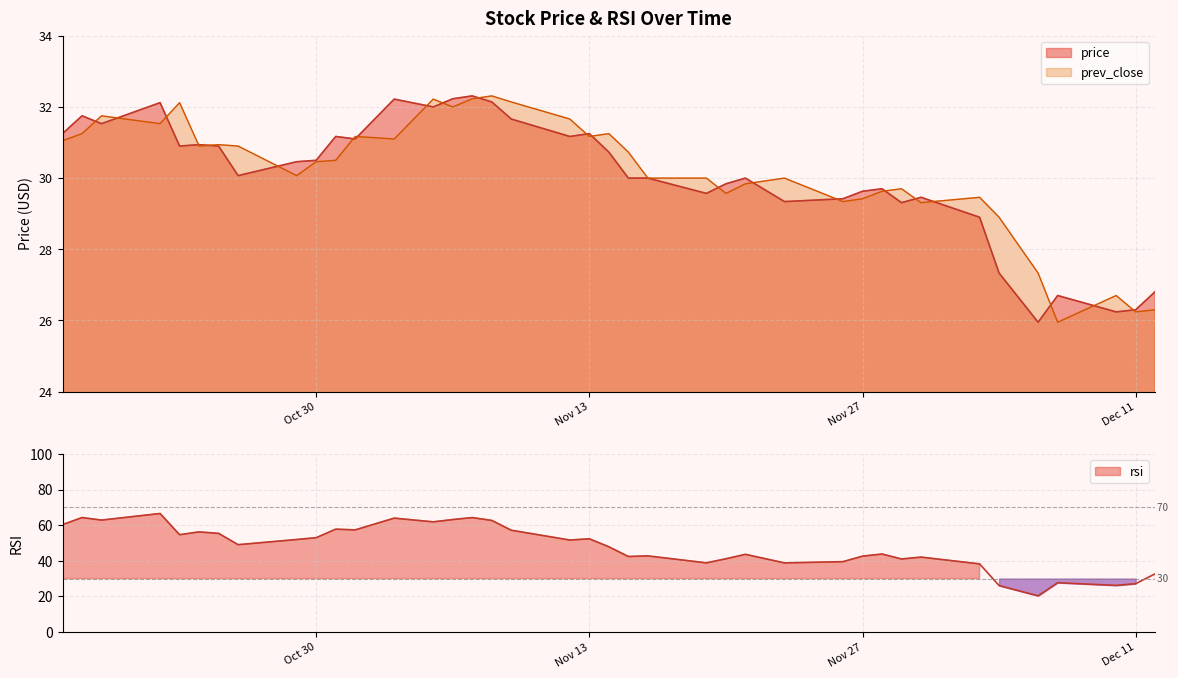

How many intersections are there between prev_close and rsi?

4